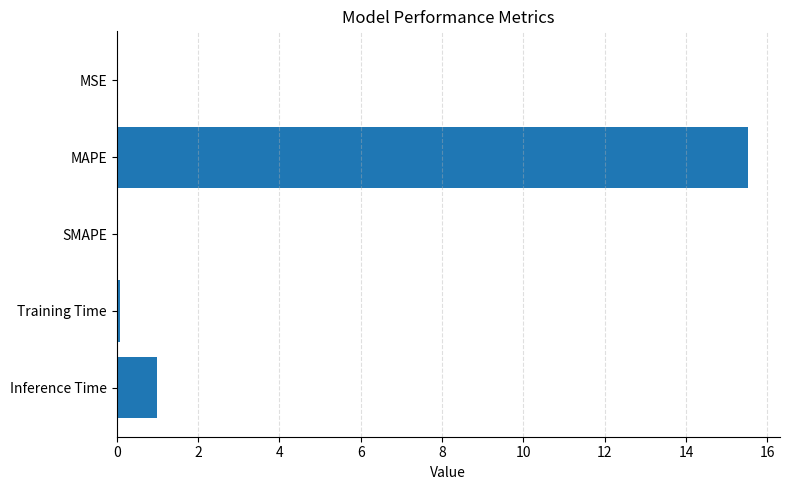

Is it true that the value at MAPE is 15.5?

True